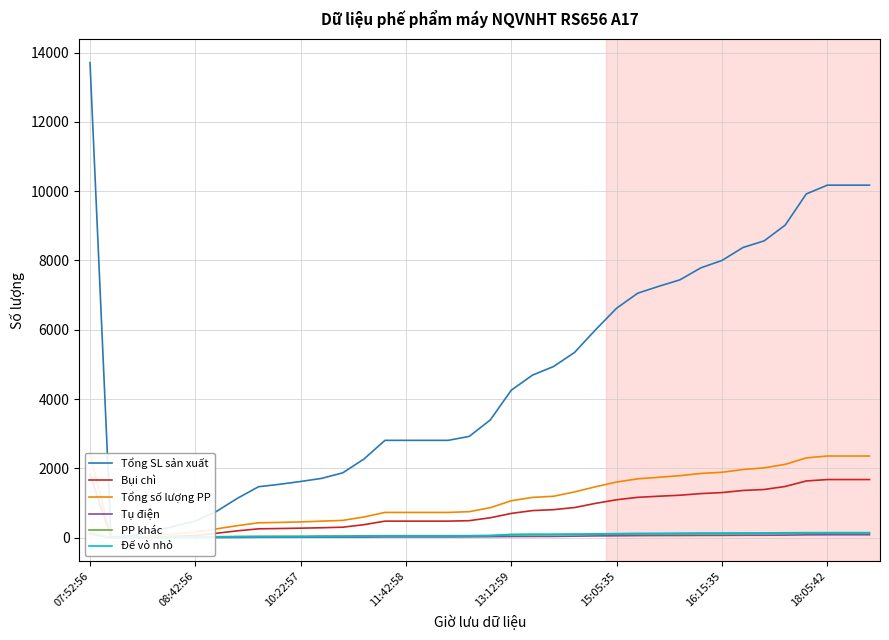

At how many categories does at least one series exceed 11086?

1